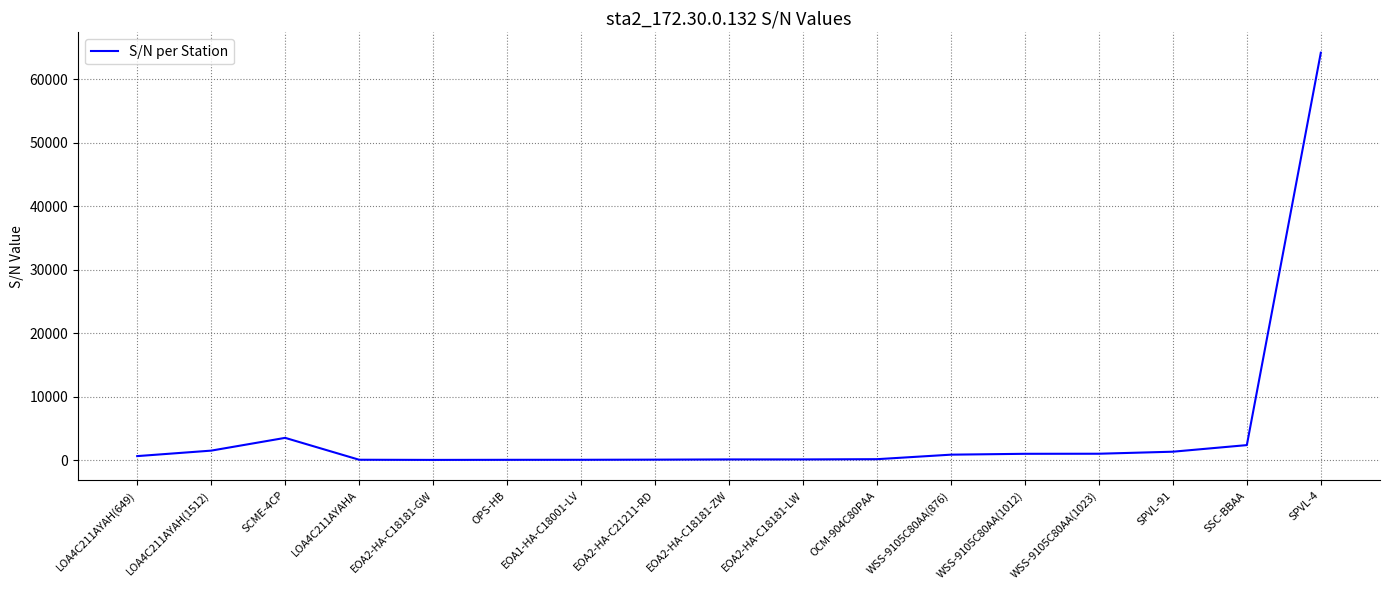

What is the difference between the maximum and minimum values?

64141